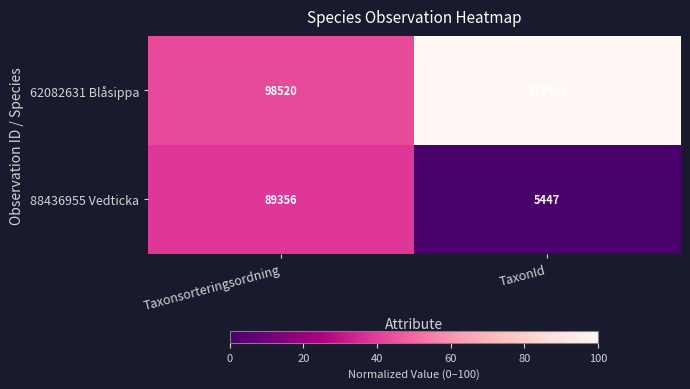

Is the value of 62082631 Blåsippa at TaxonId greater than the value of 88436955 Vedticka at TaxonId?

Yes